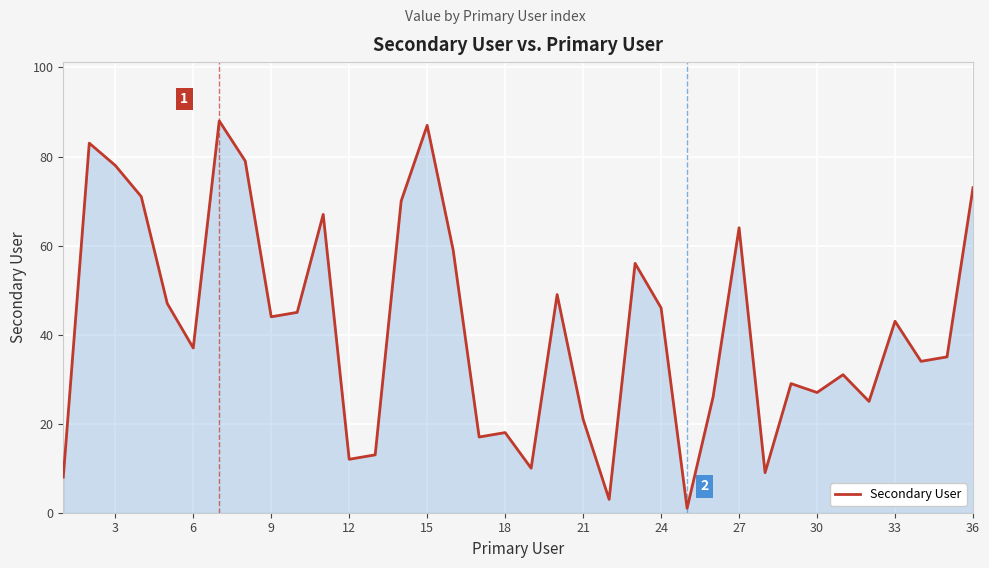

What is the greatest value displayed?

88